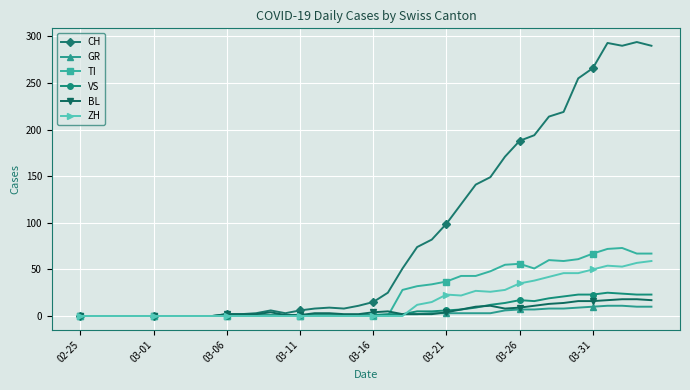

What is the maximum value shown in the chart?

294